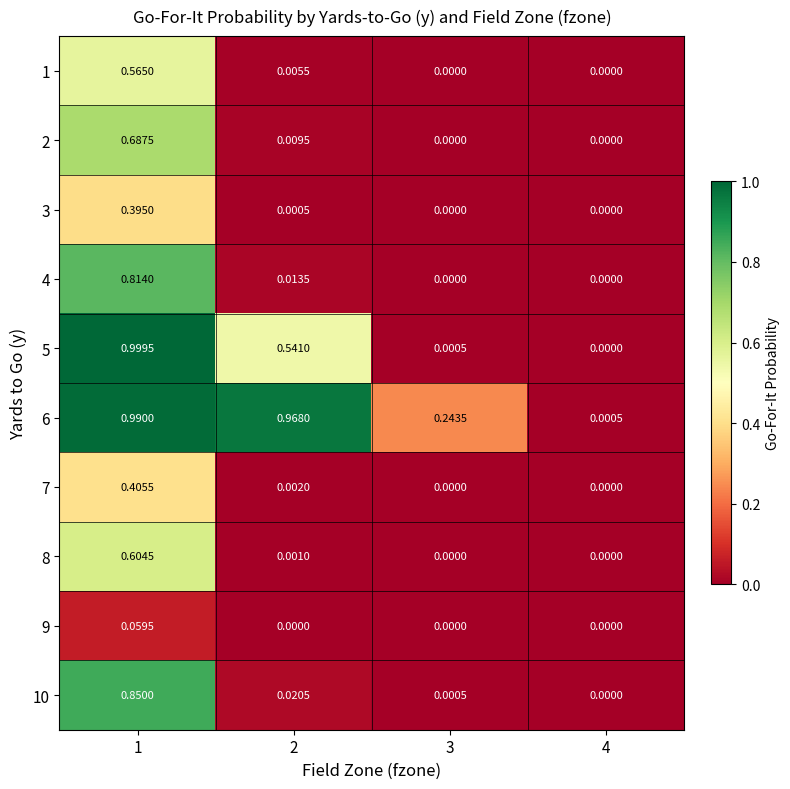

How many values in 4 are above zero?

2